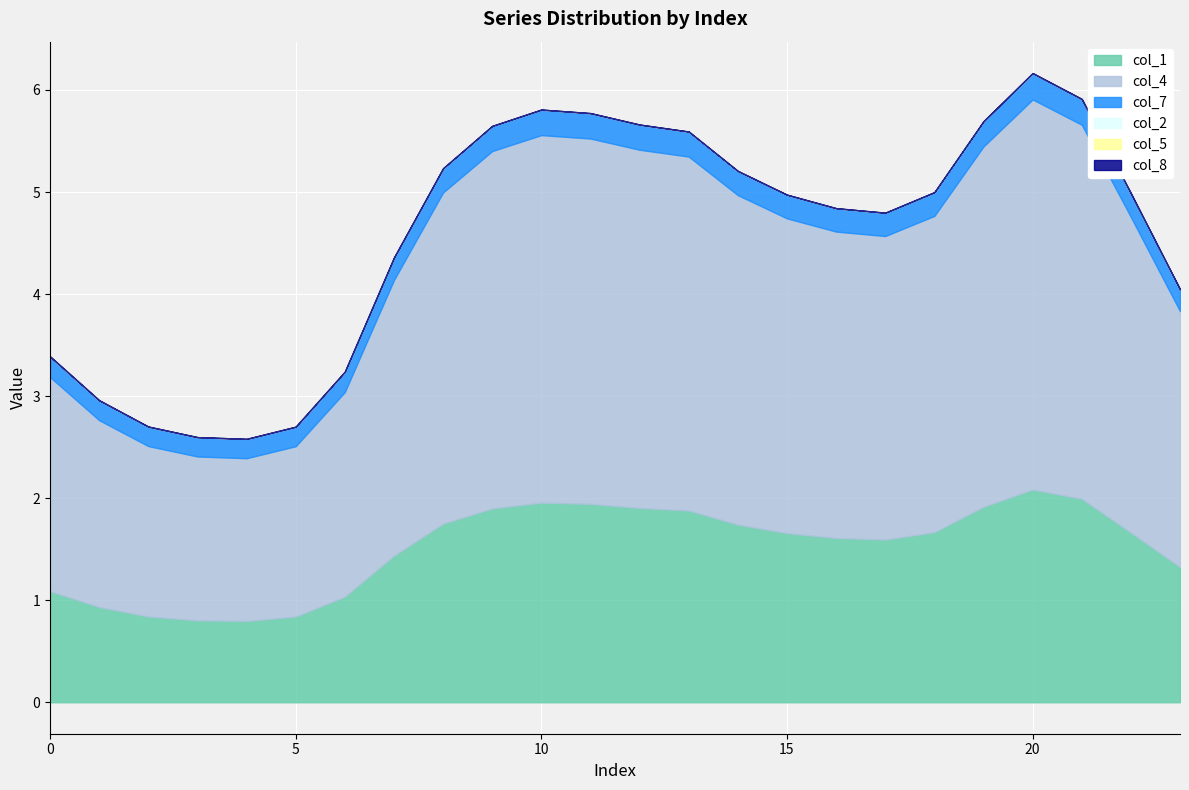

At how many categories does at least one series exceed 2?

19